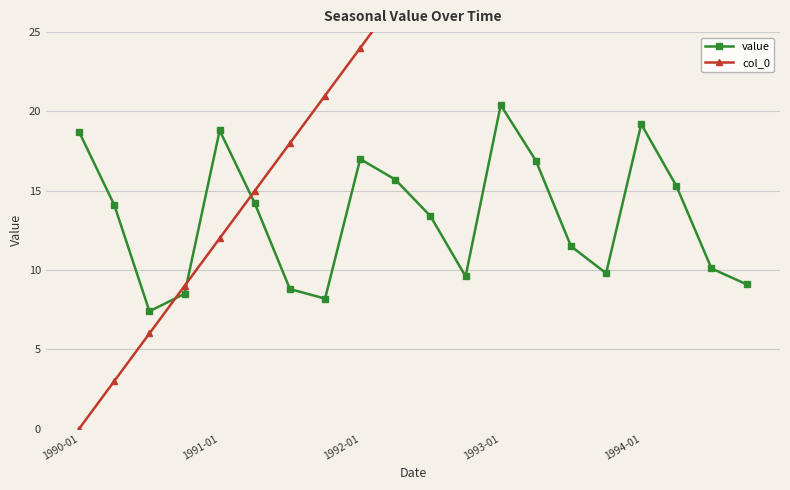

How many values in col_0 are above zero?

19